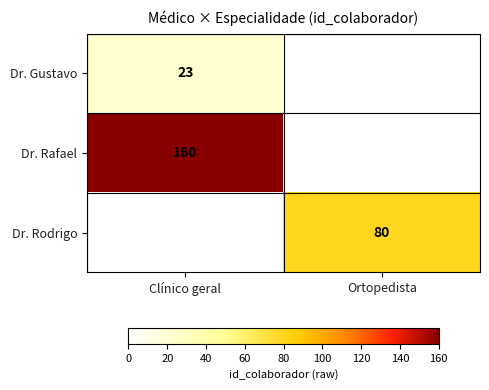

The Dr. Rodrigo series shows 125 at Ortopedista. True or false?

False